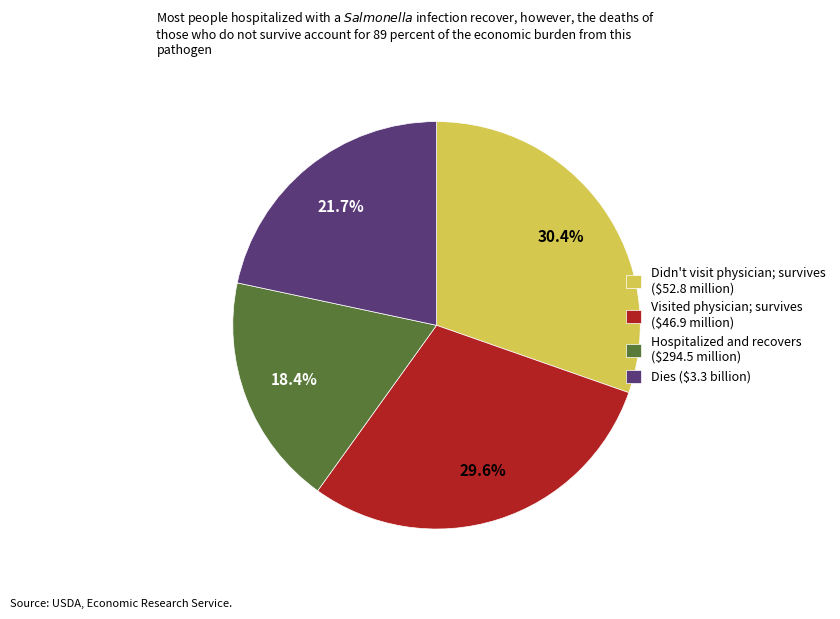

What percentage is NOT represented by Dies ($3.3 billion)?

78.3%